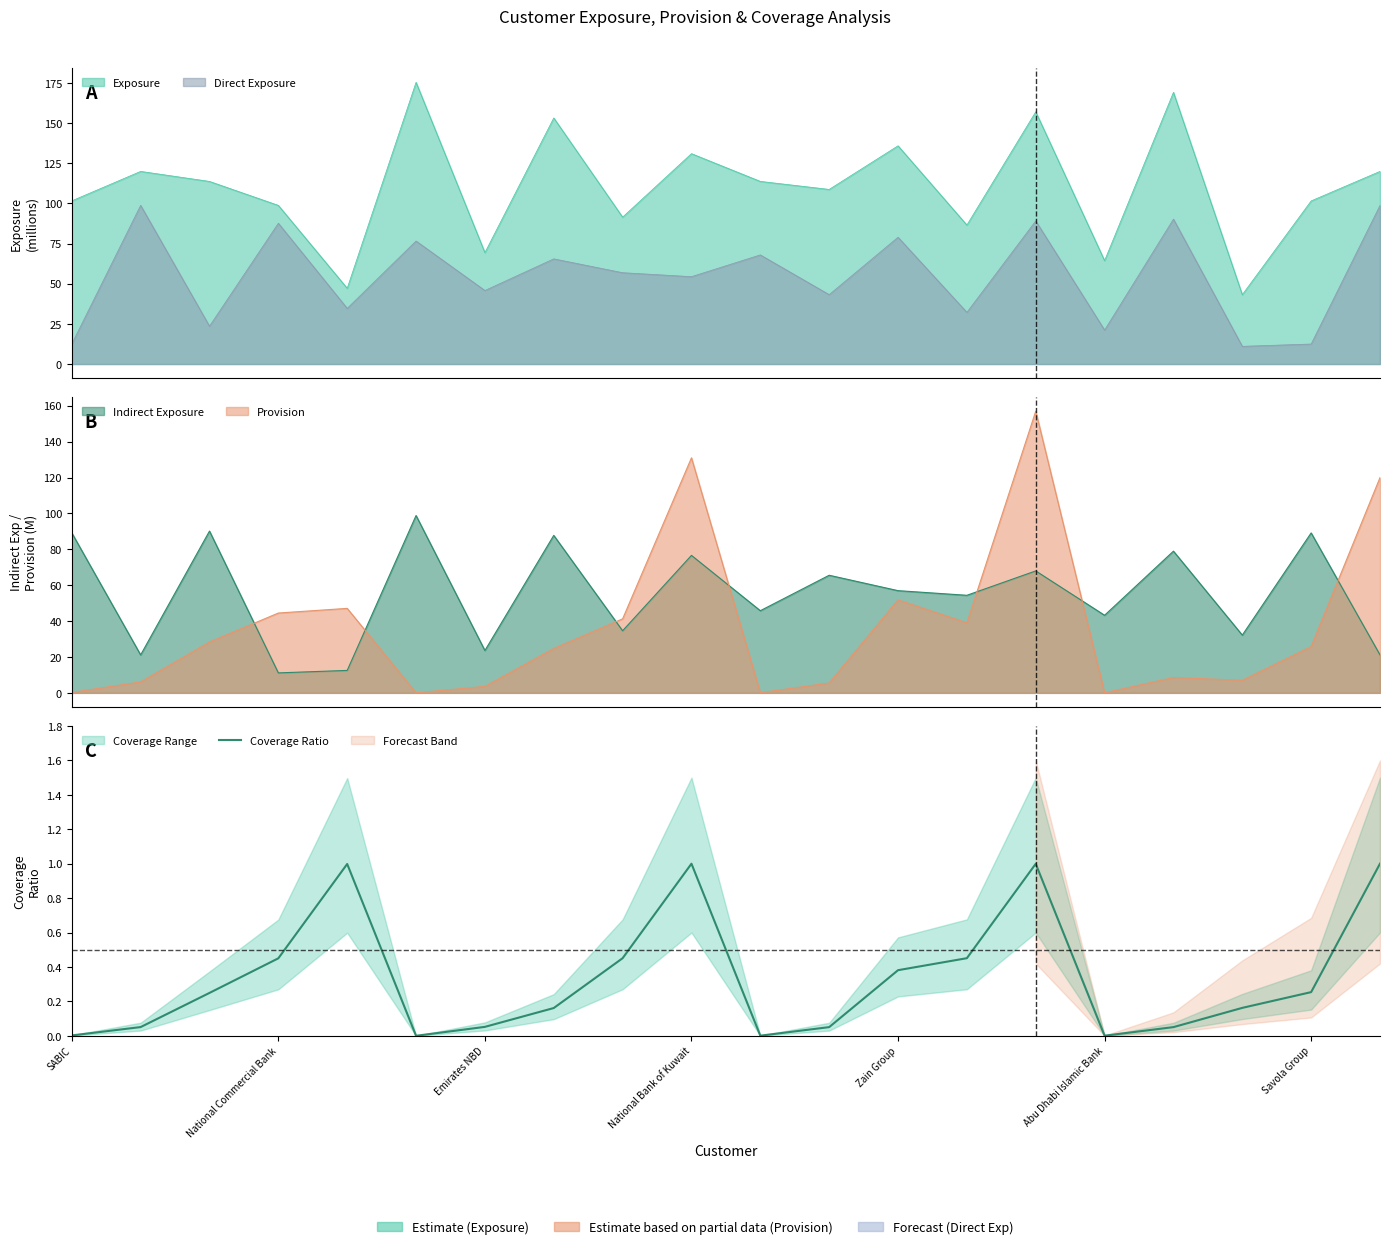

What position from the right is 14?

6